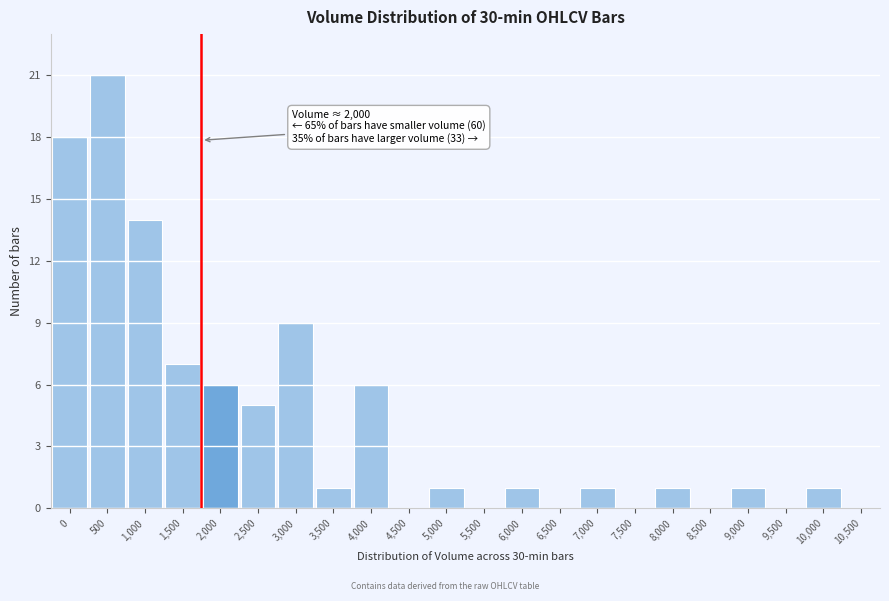

Reading left to right, list all the values displayed in this chart.

0=18	500=21	1,000=14	1,500=7	2,000=6	2,500=5	3,000=9	3,500=1	4,000=6	4,500=0	5,000=1	5,500=0	6,000=1	6,500=0	7,000=1	7,500=0	8,000=1	8,500=0	9,000=1	9,500=0	10,000=1	10,500=0